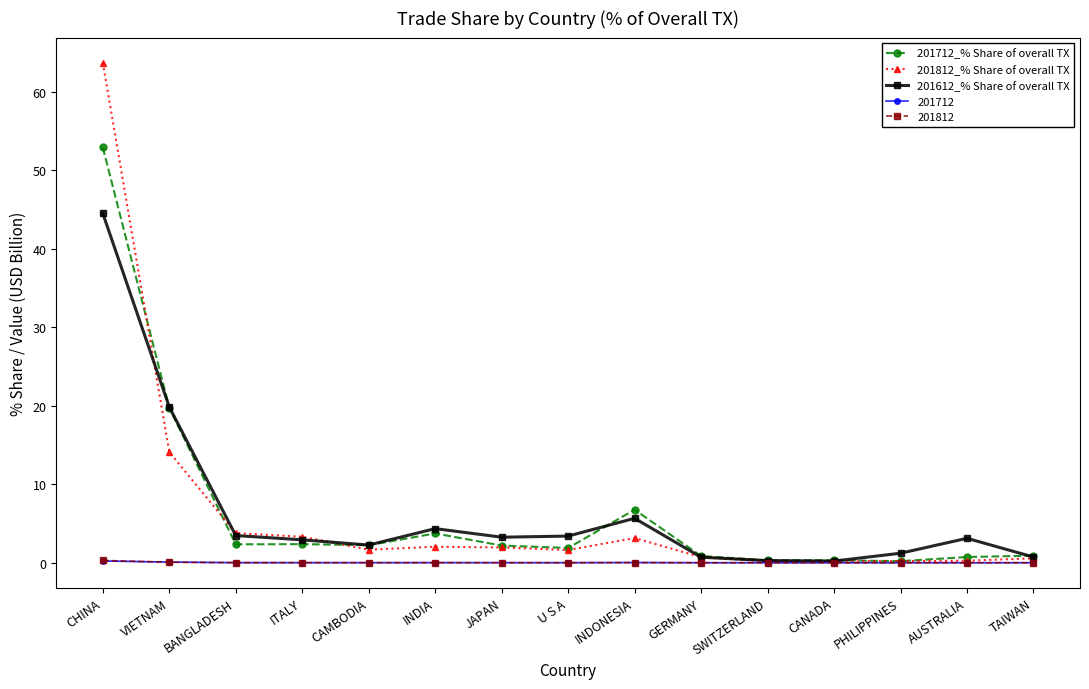

At which label is 201712_% Share of overall TX closest to 26?

VIETNAM